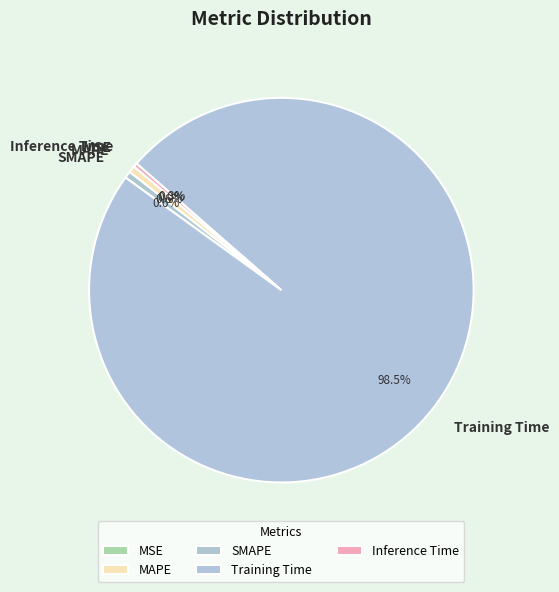

Do Inference Time and SMAPE together represent more than half of the pie?

No